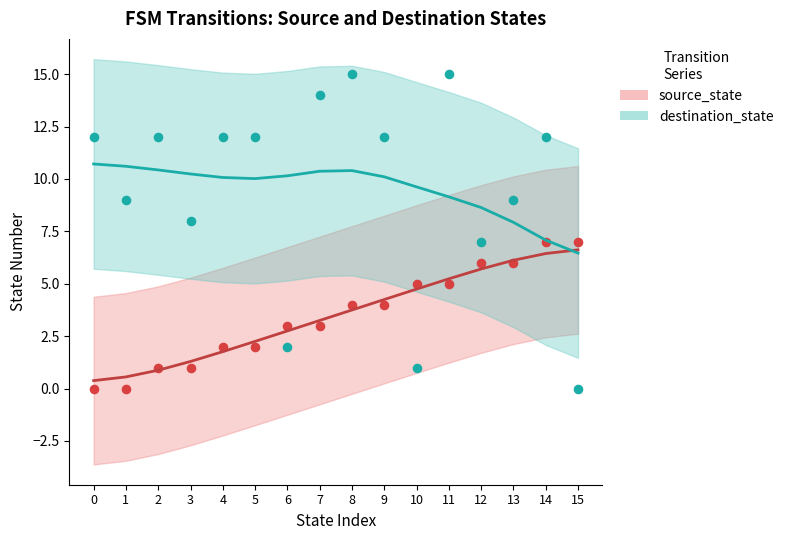

Which series has the largest total across all categories?

destination_state